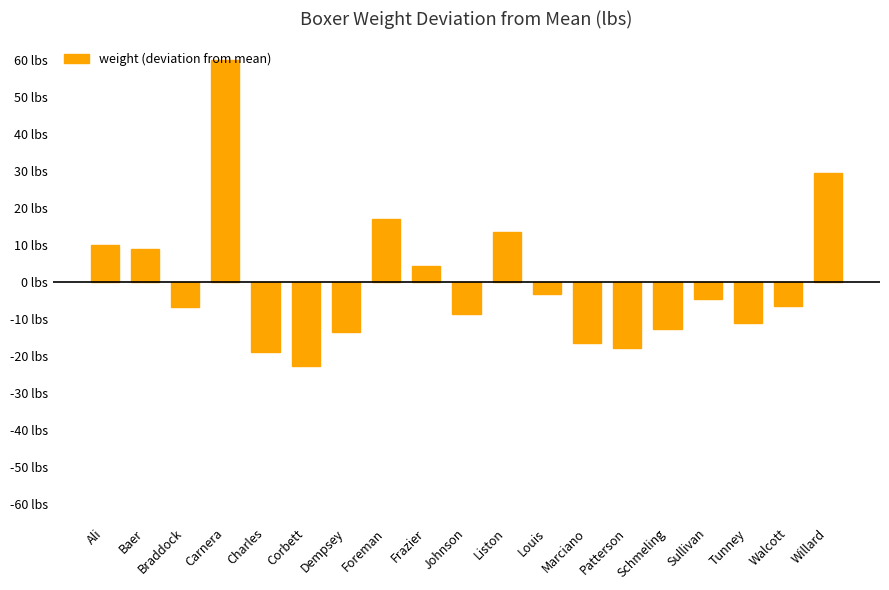

What is the difference between the values at Sullivan and Liston?

18.0